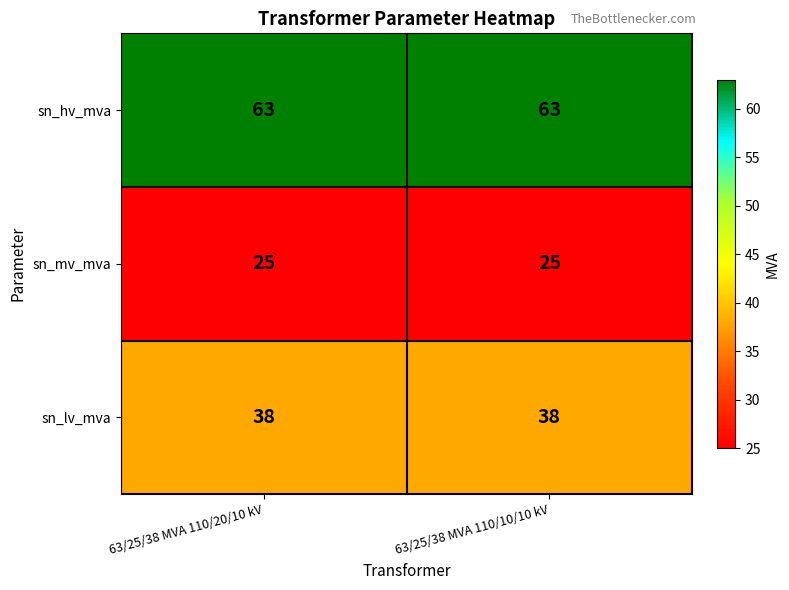

The sn_mv_mva series shows 45 at 63/25/38 MVA 110/10/10 kV. True or false?

False